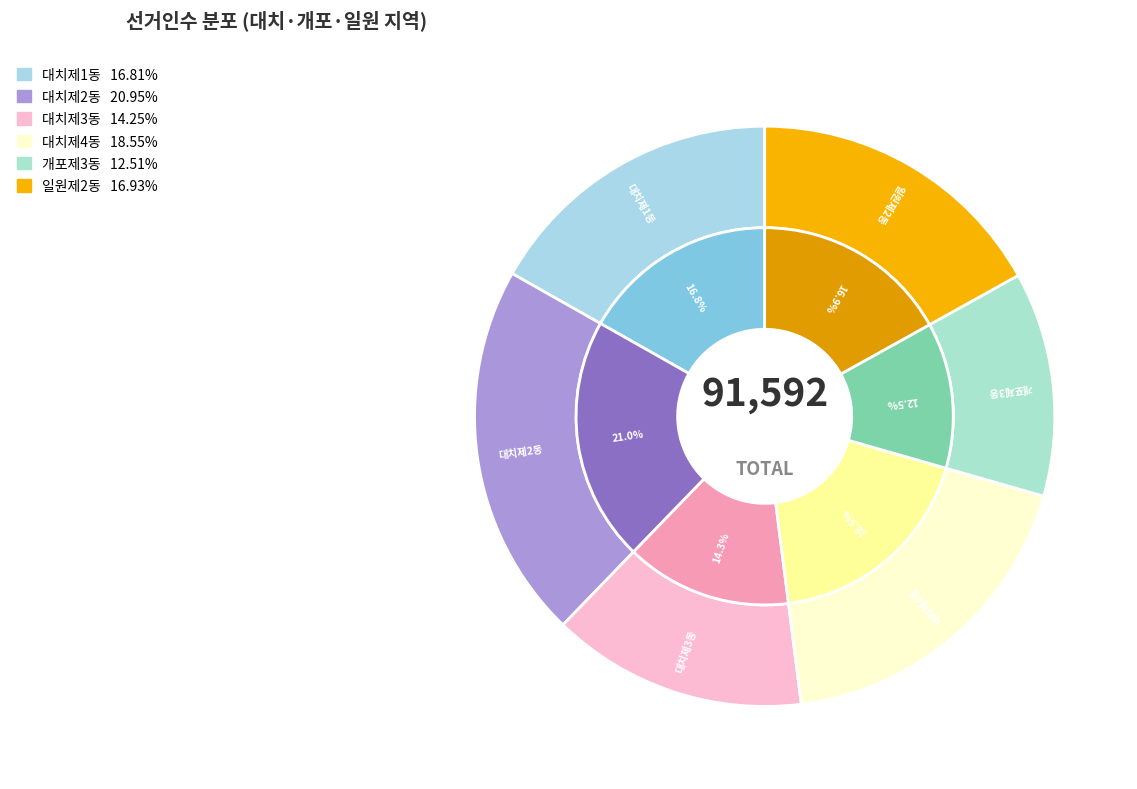

What portion of the pie excludes 대치제4동?

81.5%